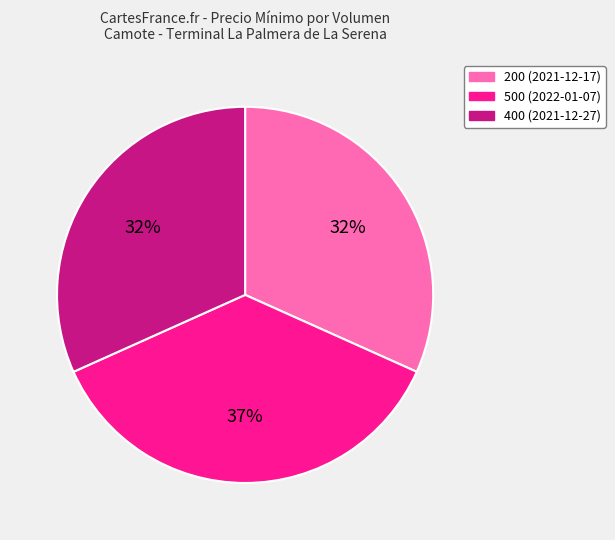

Is the sum of 200 (2021-12-17) and 400 (2021-12-27) greater than half?

Yes